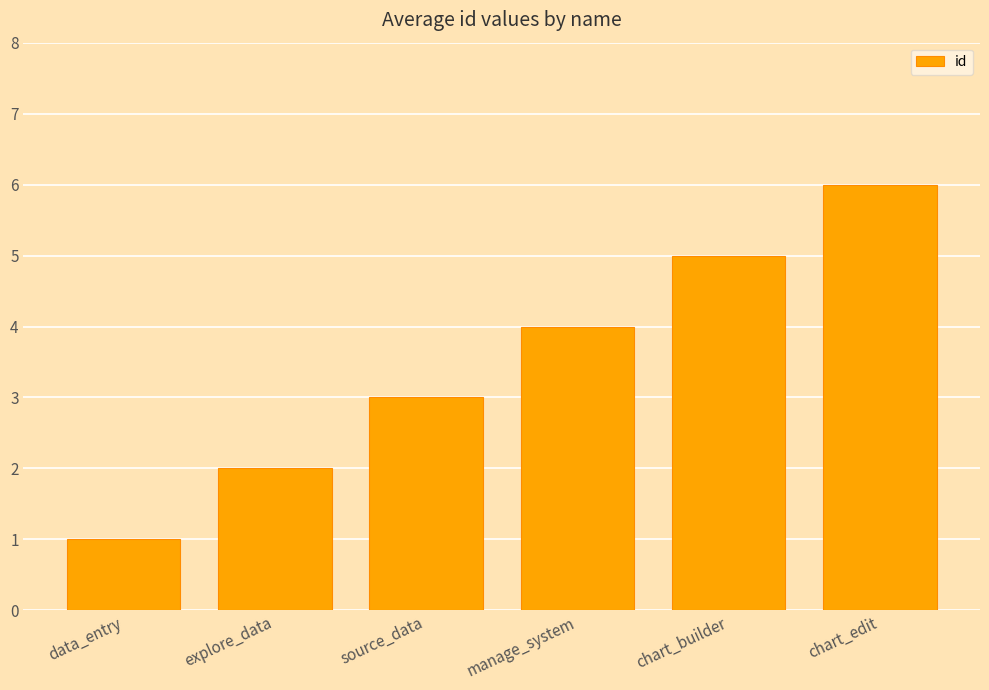

Reading left to right, what are all the values shown in this chart?

data_entry=1	explore_data=2	source_data=3	manage_system=4	chart_builder=5	chart_edit=6